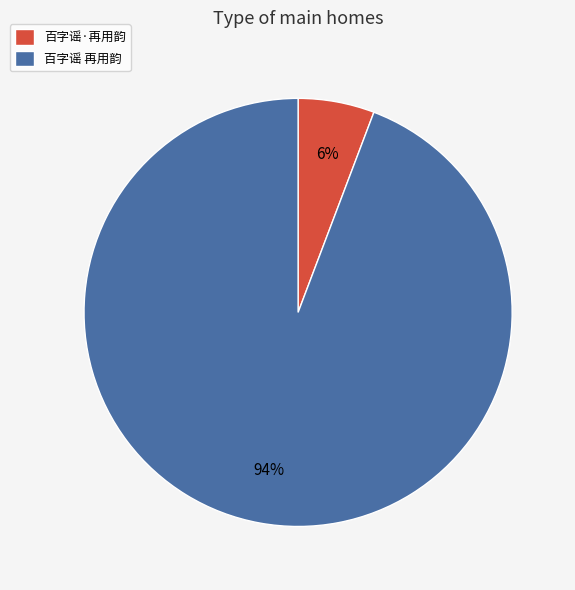

To the nearest percent, what percentage of the pie is 百字谣 再用韵?

94%